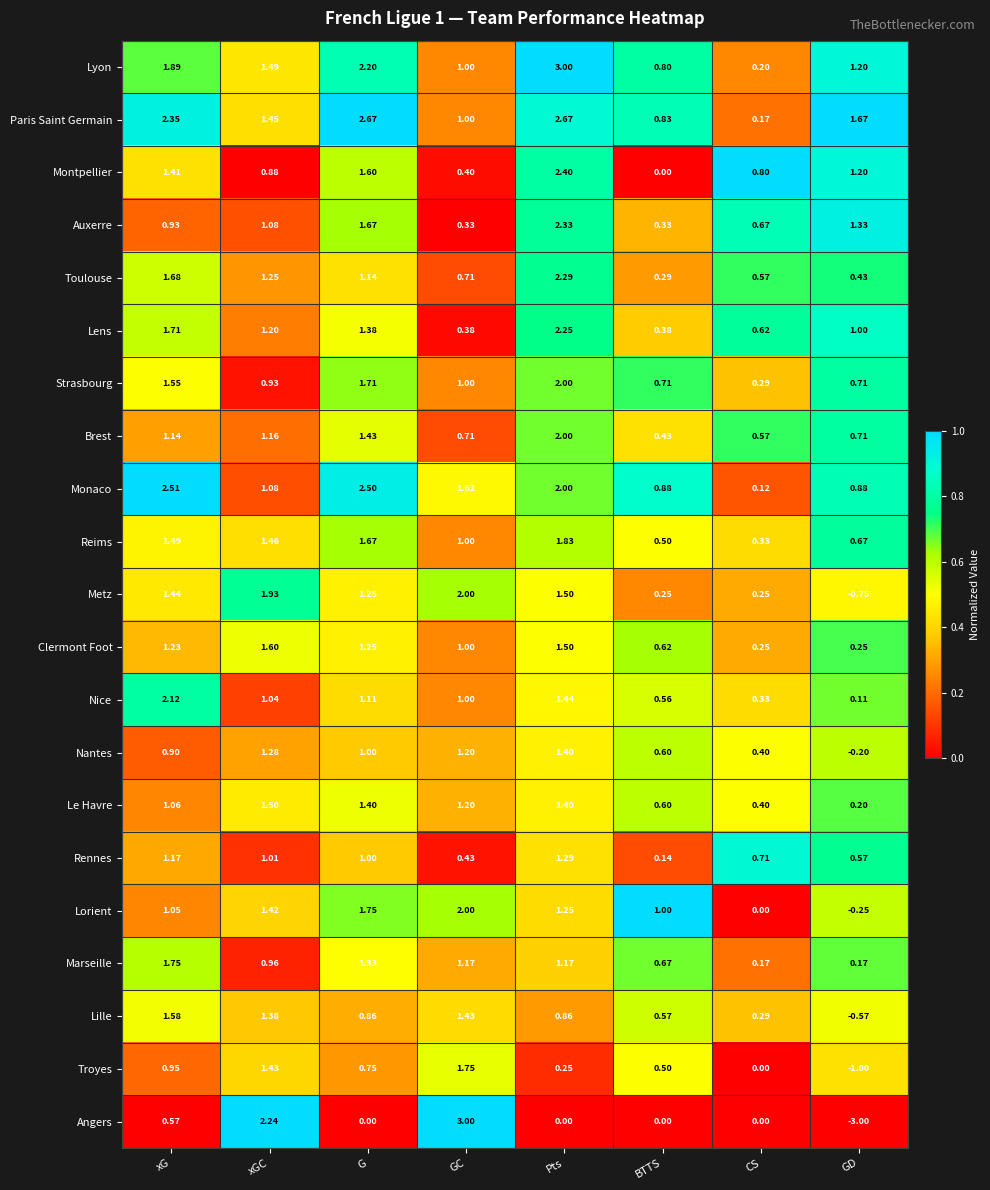

Which series changed the most between G and Pts?

Toulouse